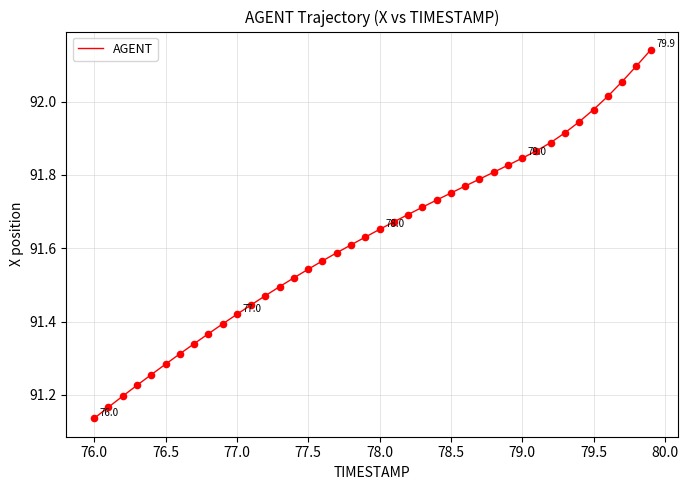

What is the difference between the maximum and minimum values?

1.0